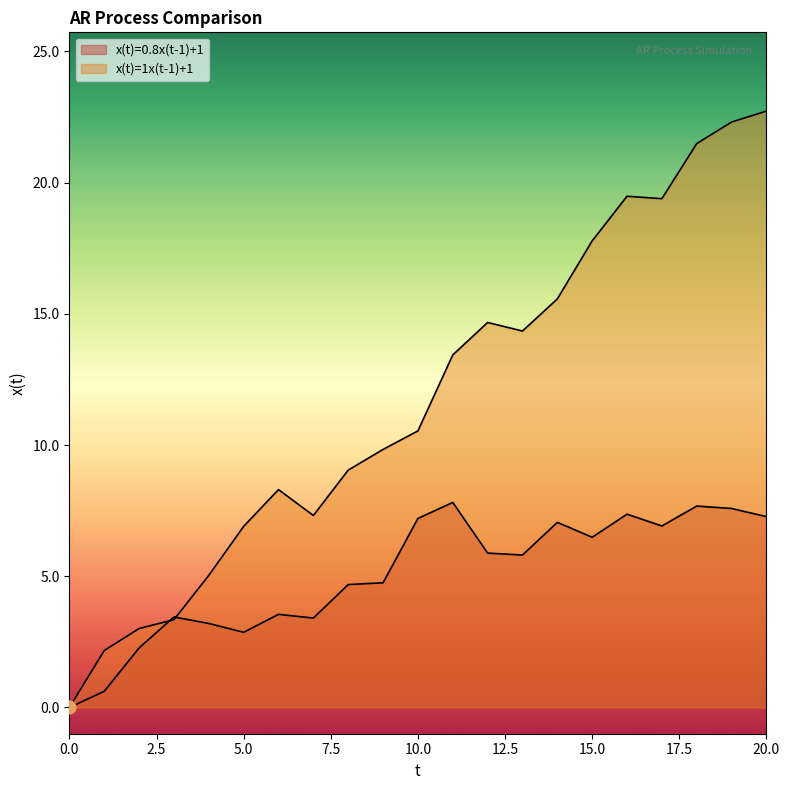

Reading left to right, list all the values displayed in this chart.

x(t)=0.8x(t-1)+1: 0.0	0.6	2.3	3.4	3.2	2.9	3.5	3.4	4.7	4.8	7.2	7.8	5.9	5.8	7.1	6.5	7.4	6.9	7.7	7.6	7.3
x(t)=1x(t-1)+1: 0.0	2.2	3.0	3.3	5.0	6.9	8.3	7.3	9.0	9.8	10.5	13.4	14.7	14.3	15.6	17.8	19.5	19.4	21.5	22.3	22.7